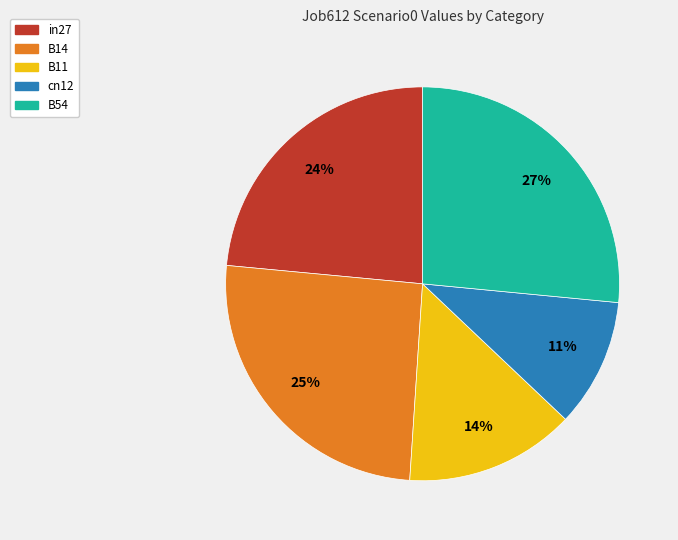

Which category has the smallest portion of the pie?

cn12